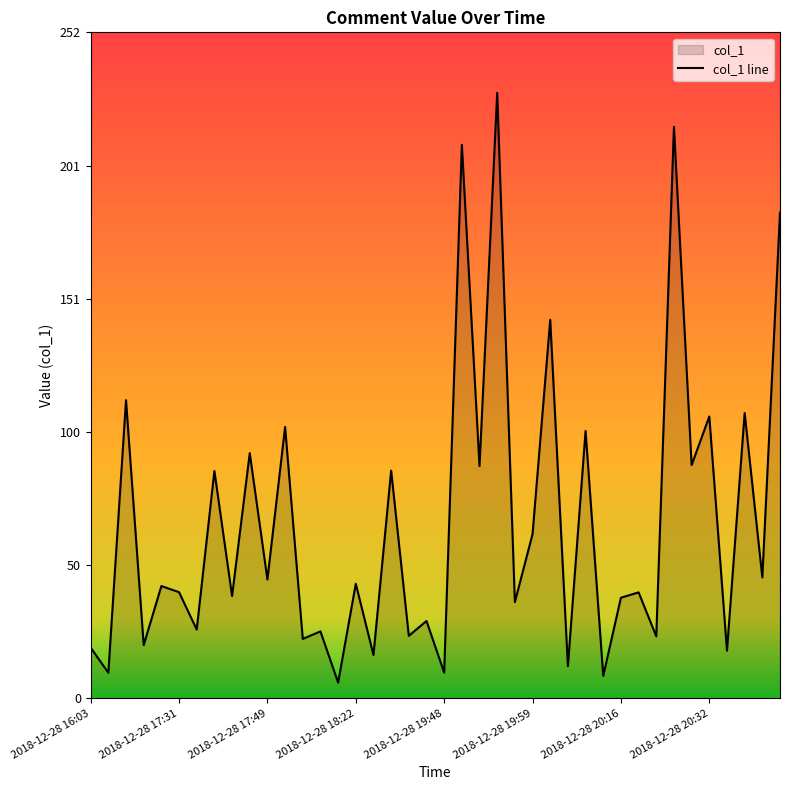

Which category has the highest value across all series?

2018-12-28 19:52